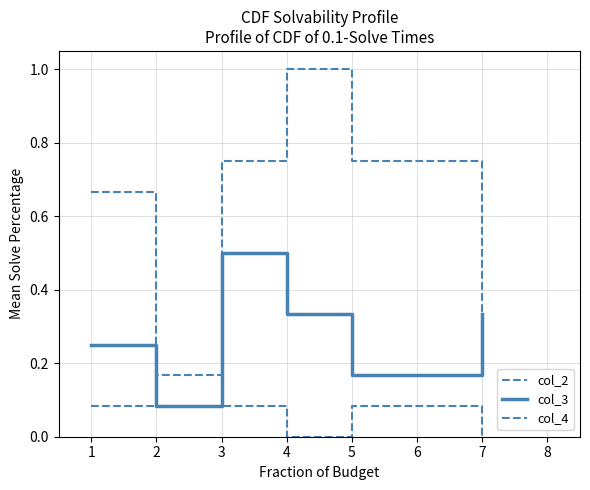

Reading left to right, list all the values displayed in this chart.

col_2: 1=0.1	2=0.1	3=0.1	4=0.0	5=0.1	7=0.0
col_3: 1=0.2	2=0.1	3=0.5	4=0.3	5=0.2	7=0.3
col_4: 1=0.7	2=0.2	3=0.8	4=1.0	5=0.8	7=0.2